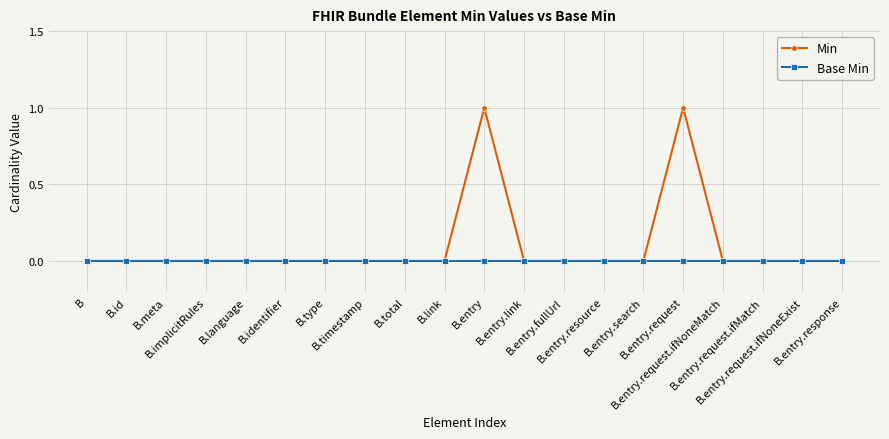

What is the sum of all Min values?

2